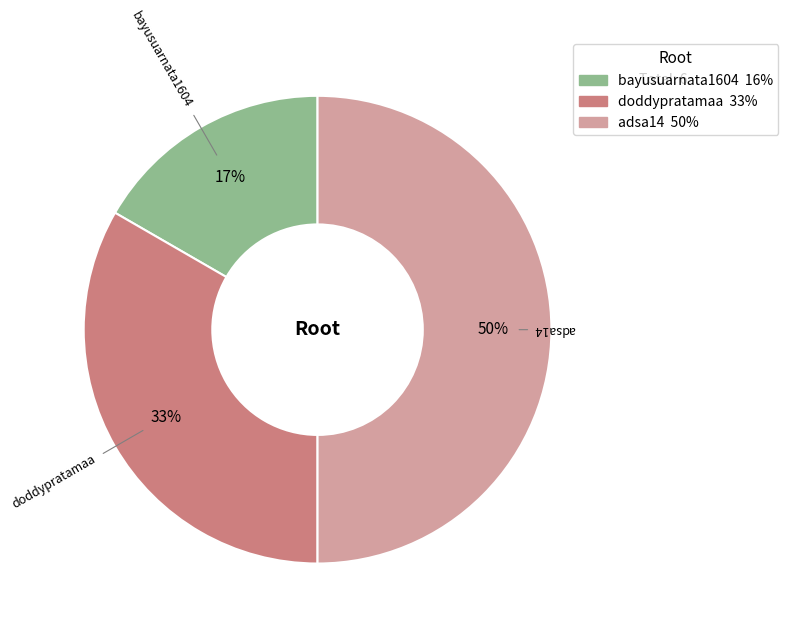

What percentage is the doddypratamaa slice, to the nearest percent?

33%